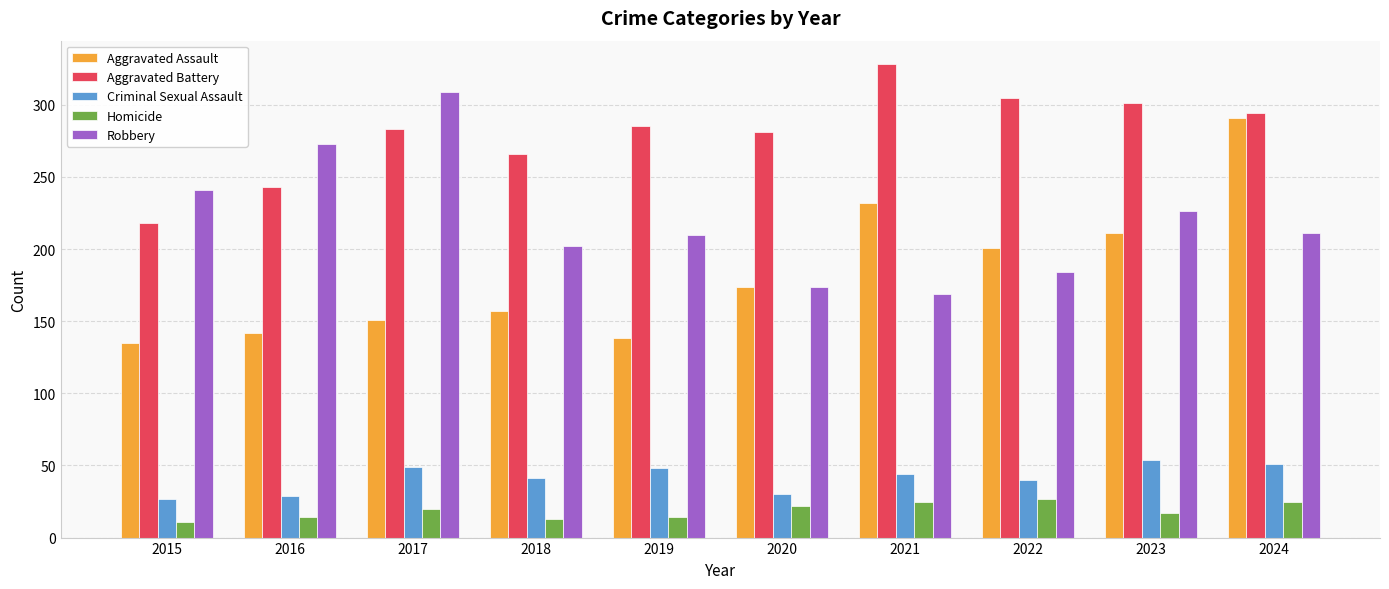

List the series in order of their peak value, highest first.

Aggravated Battery, Robbery, Aggravated Assault, Criminal Sexual Assault, Homicide